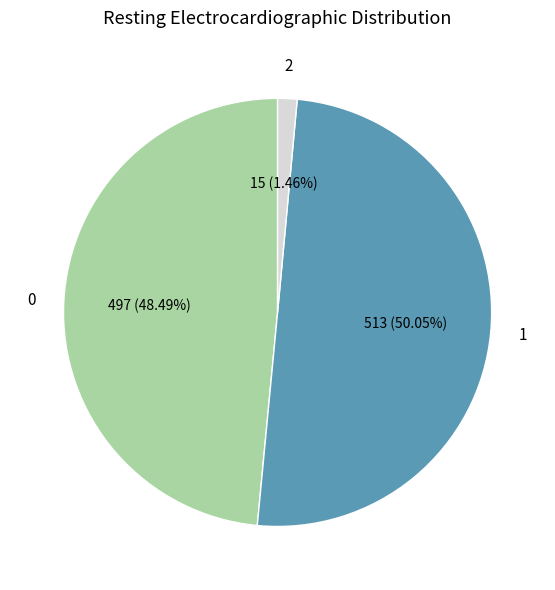

Rank the categories by value from lowest to highest.

2, 0, 1